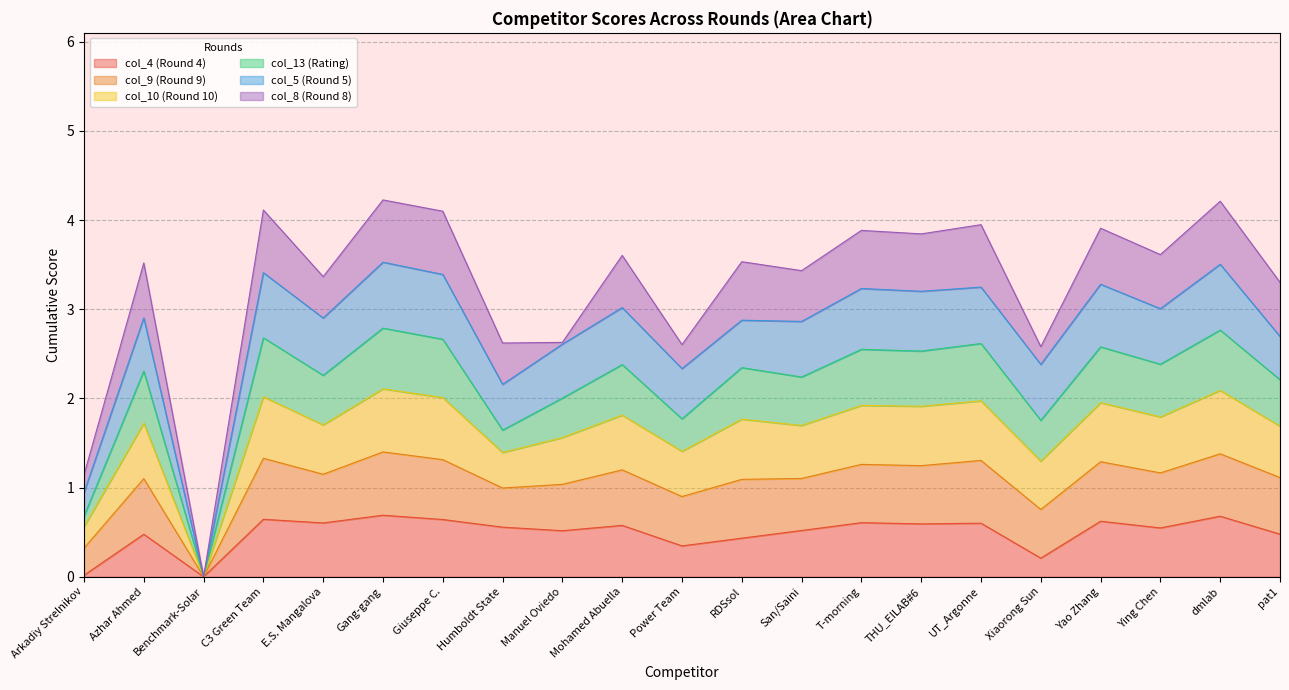

Which category has the lowest value in the col_10 (Round 10) series?

Benchmark-Solar